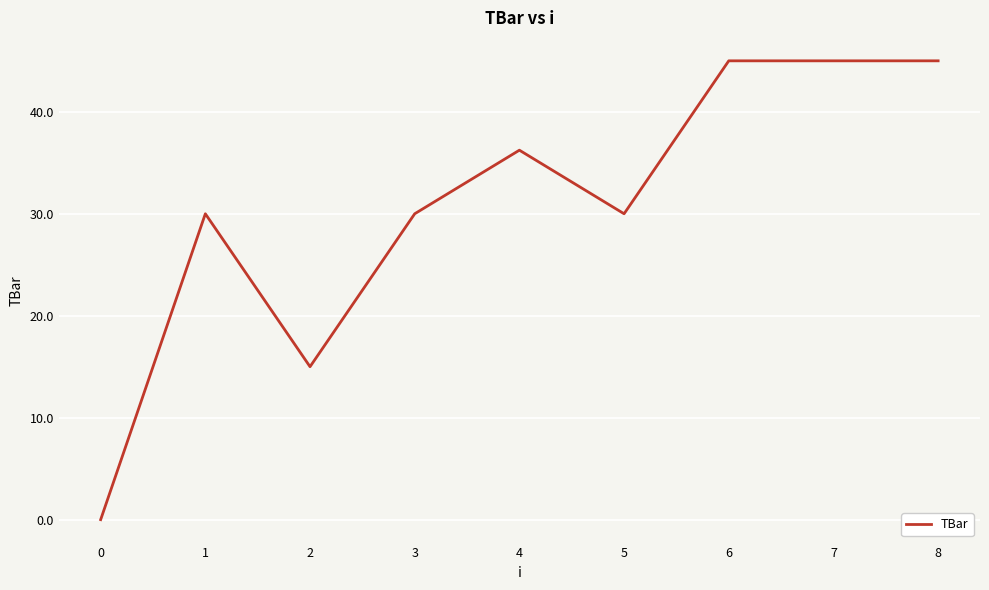

What value does the data have at 7?

45.0